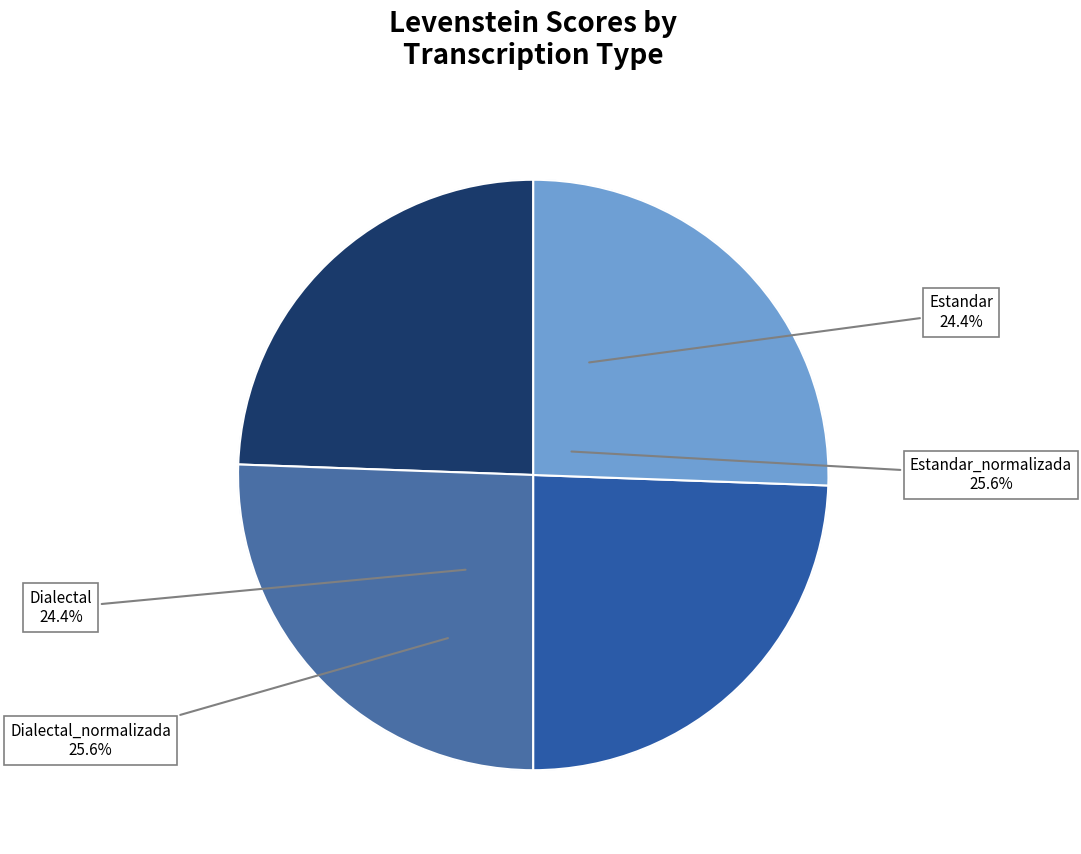

Is the sum of Dialectal and Estandar greater than half?

No